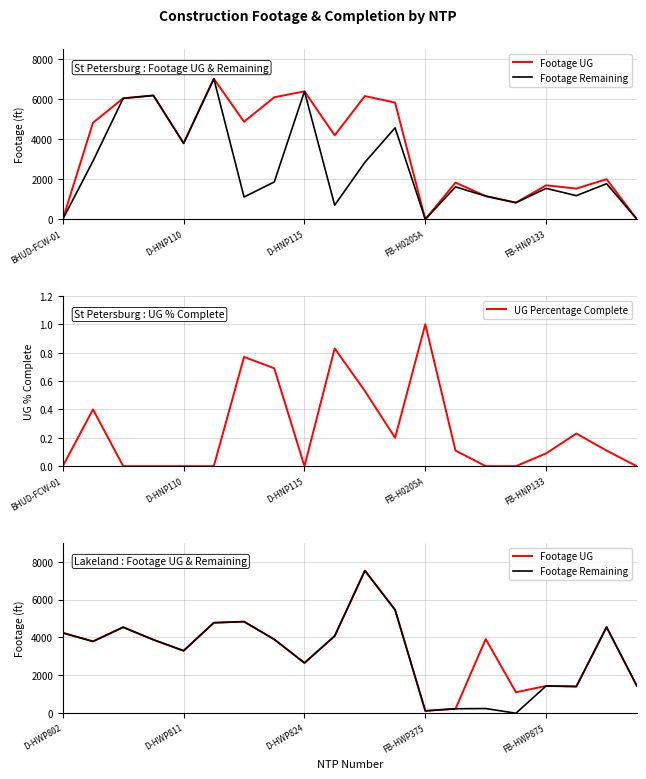

Which category has the highest value in the UG Percentage Complete series?

FB-H0205A